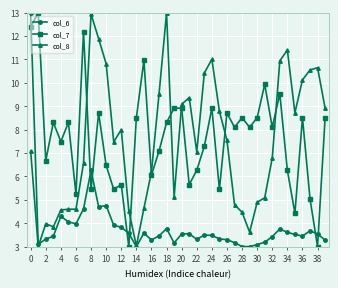

What is the value of the col_7 point at the 38th from the left?

5.0